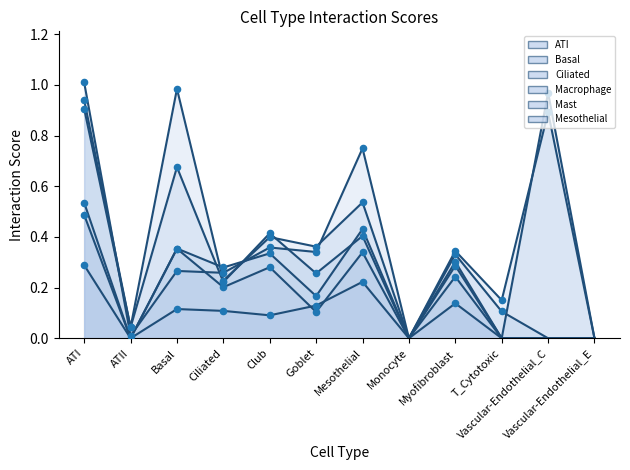

Which series has the largest total across all categories?

Macrophage